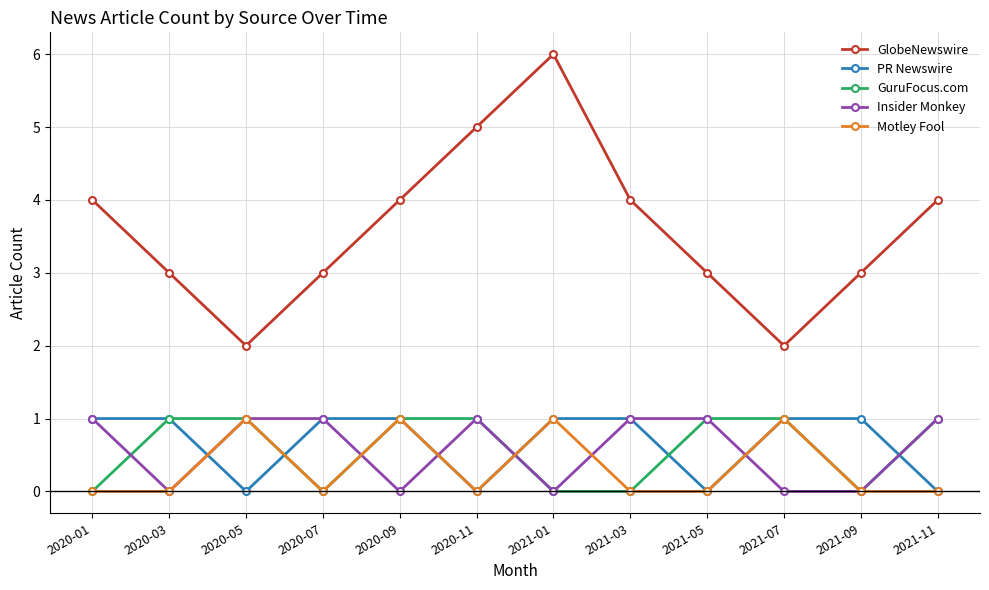

Which series has the widest spread of values?

GlobeNewswire